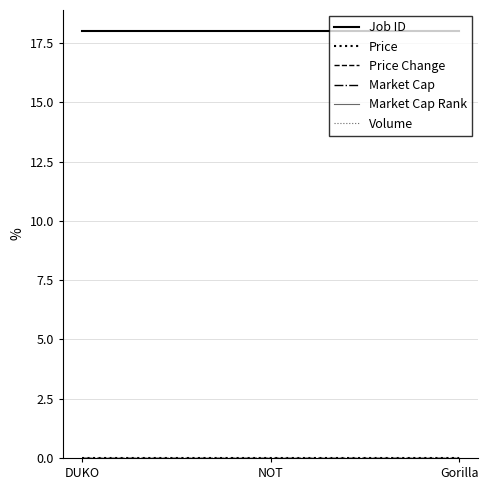

At which category is the sum across all series the highest?

DUKO